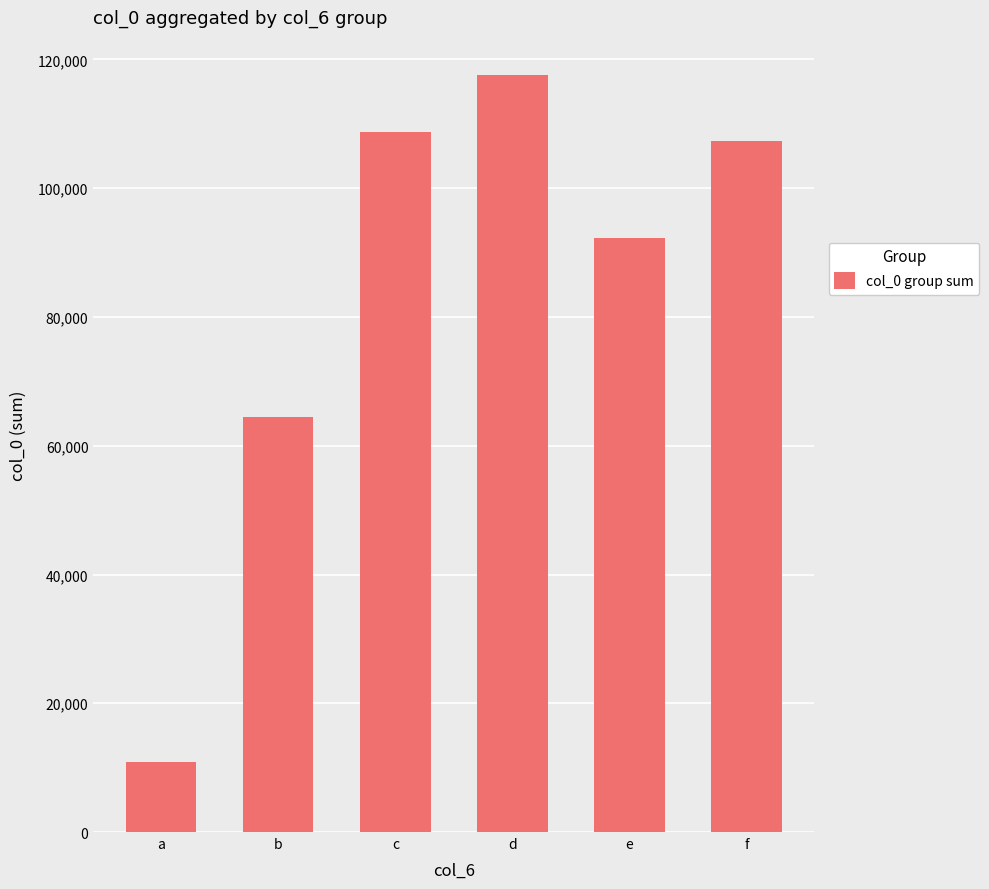

How many bars are there in total?

6